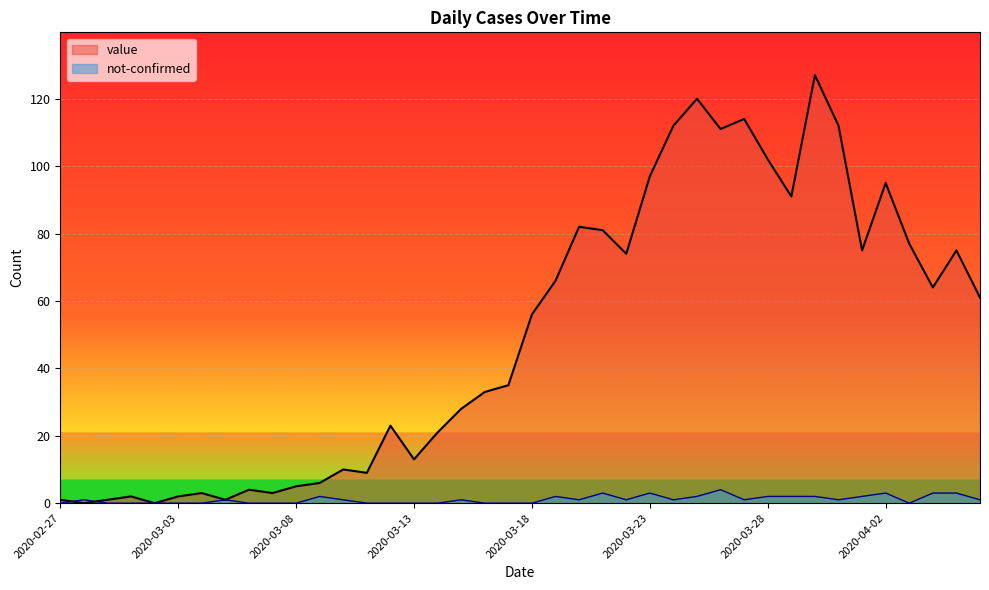

How many data points does each series have?

40